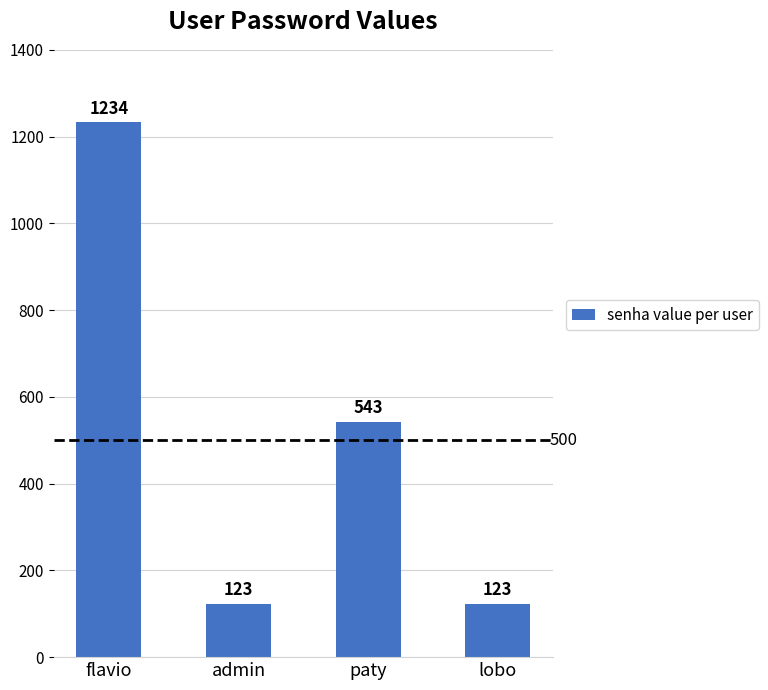

The chart shows a value of 123 at lobo. True or false?

True